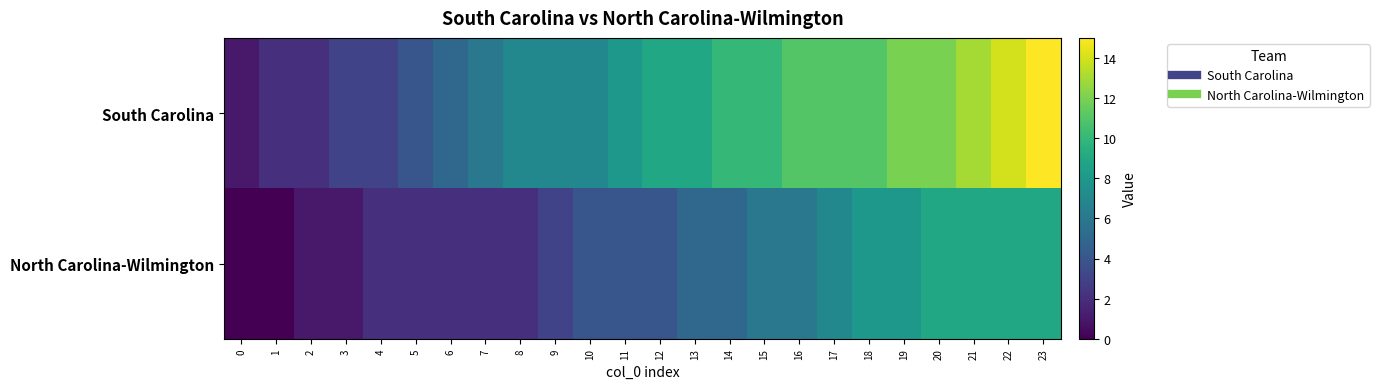

What is the spread (max minus min) of values at 4?

1